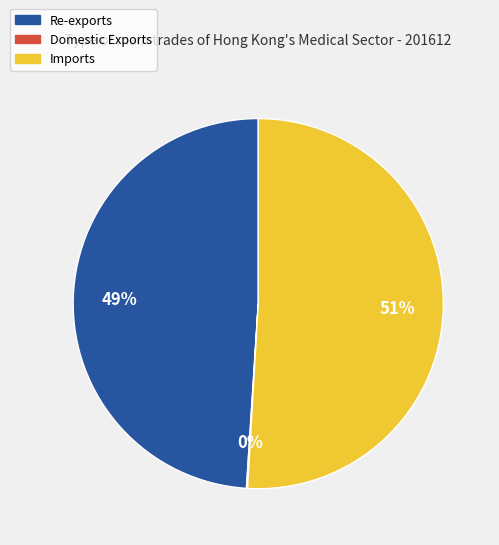

Is there a majority slice in this chart?

Yes